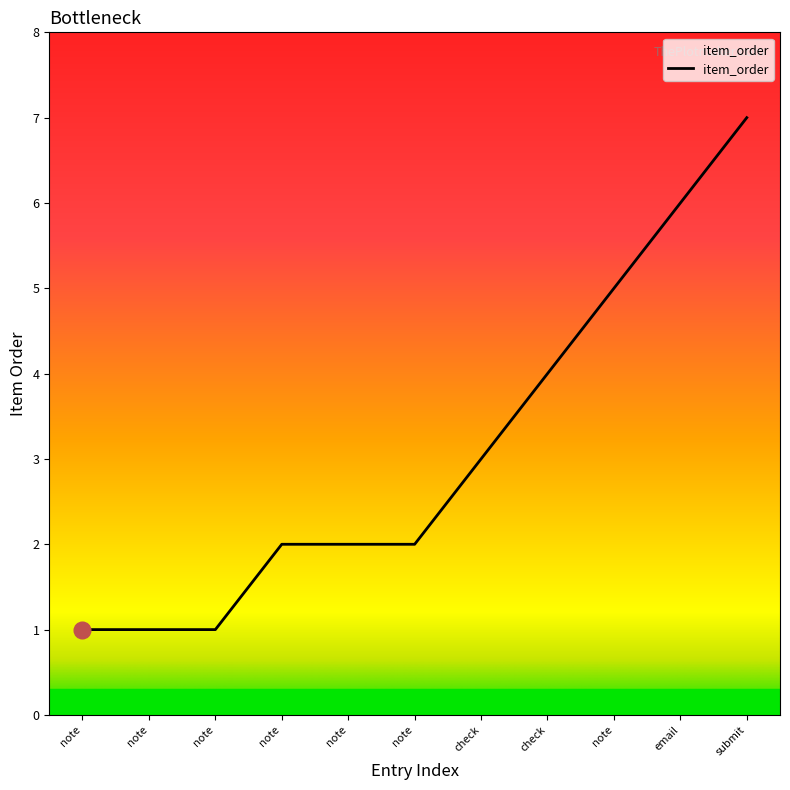

At which category does the chart reach its peak across all series?

submit